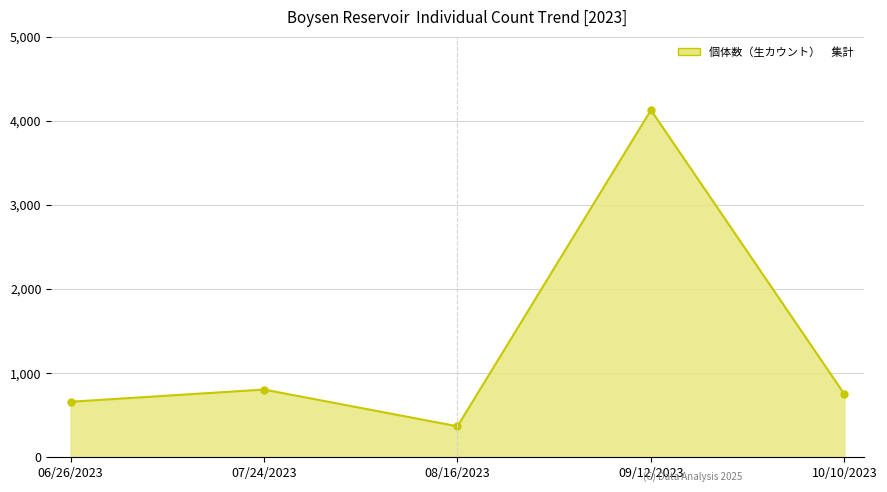

Approximately how many times larger is the value at 10/10/2023 compared to 06/26/2023?

1.1